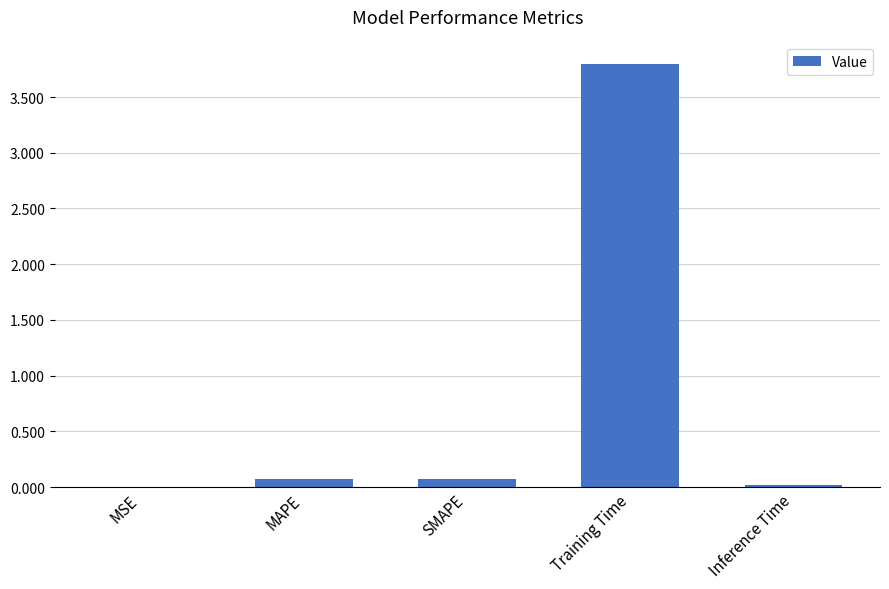

Which label corresponds to the largest value in the chart?

Training Time